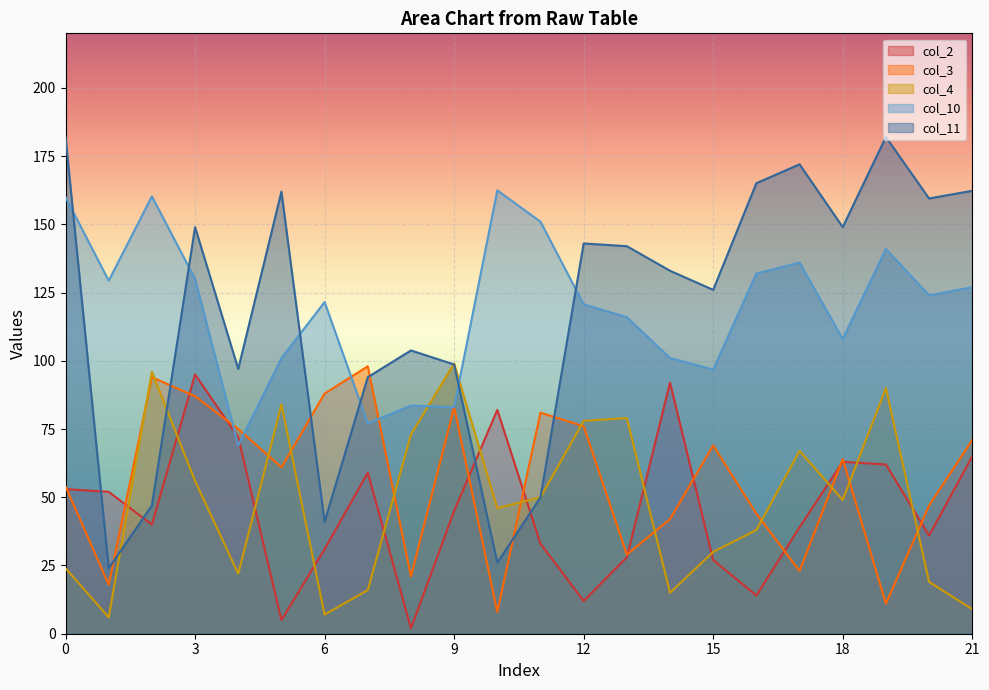

True or false: col_2 has a value of 102.7 at 7.

False